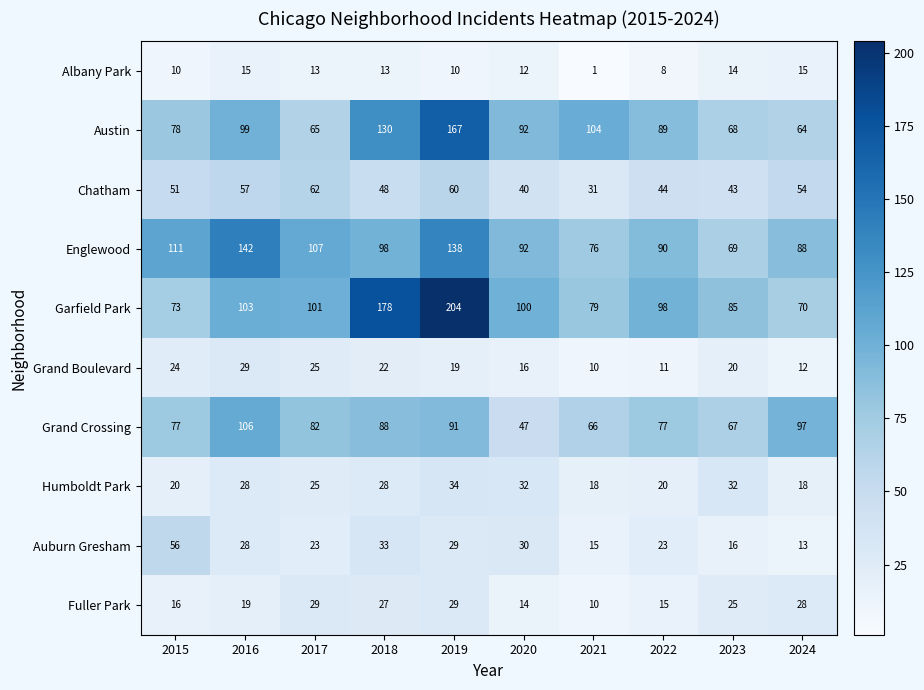

What is the sum of the Albany Park values at 2023 and 2015?

24